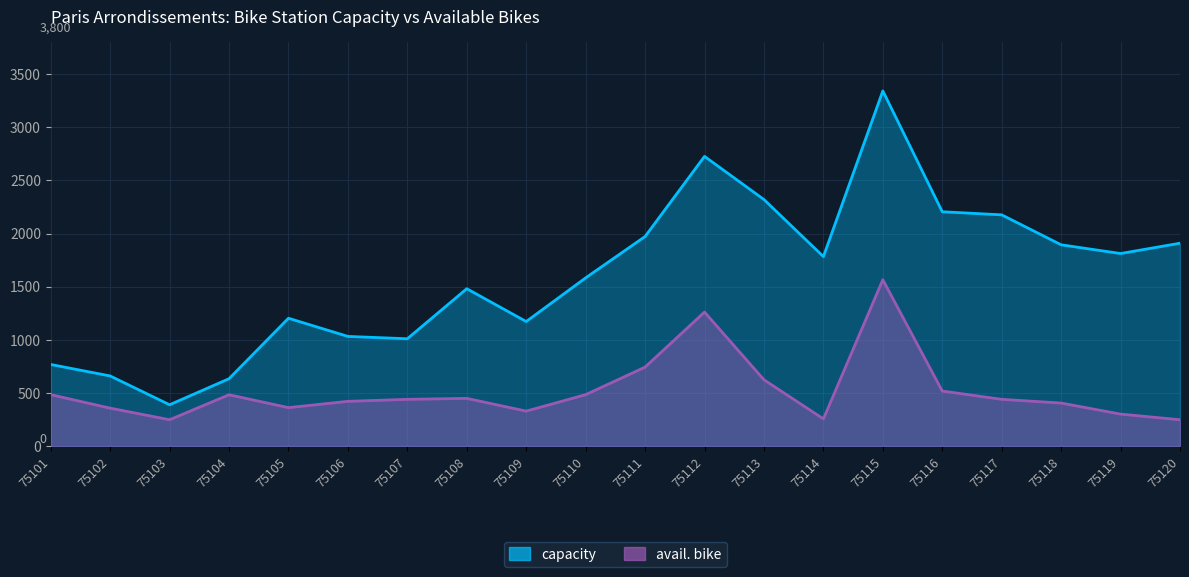

What is the total value across all series at 75102?

1017